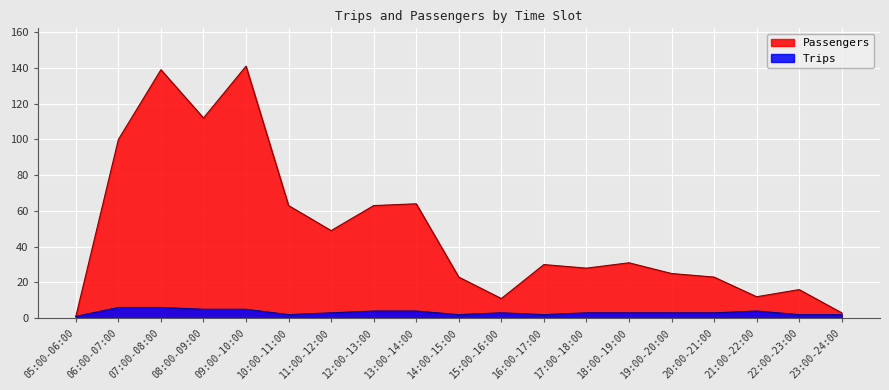

What is the label of the 1st point from the left?

05:00-06:00